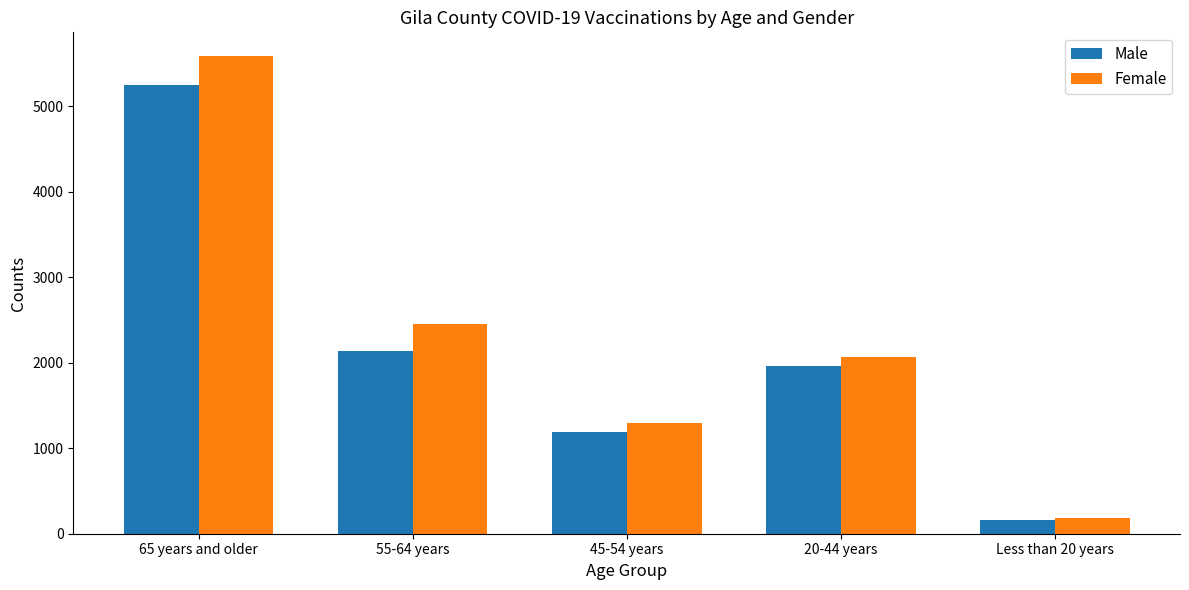

What is the minimum value shown in the chart?

164